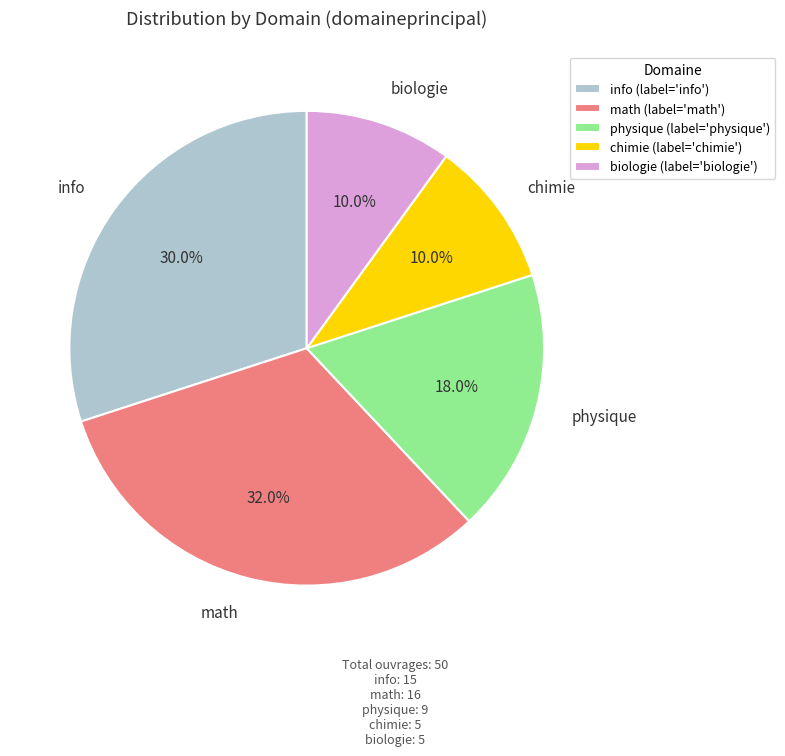

The physique slice represents 33% of the pie. True or false?

False